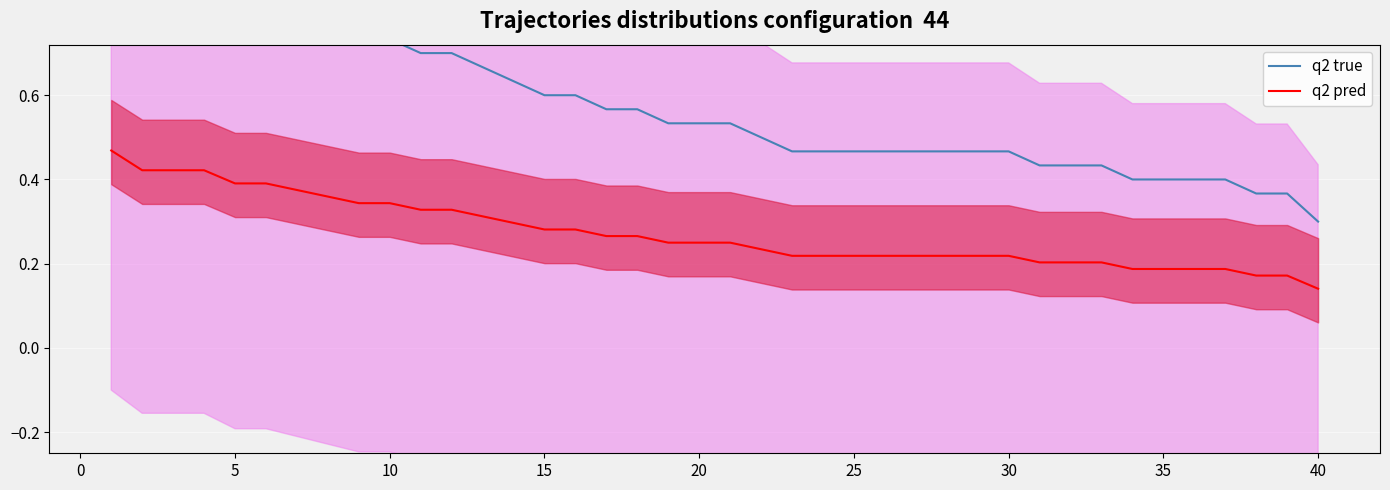

How many lines are shown in the chart?

2